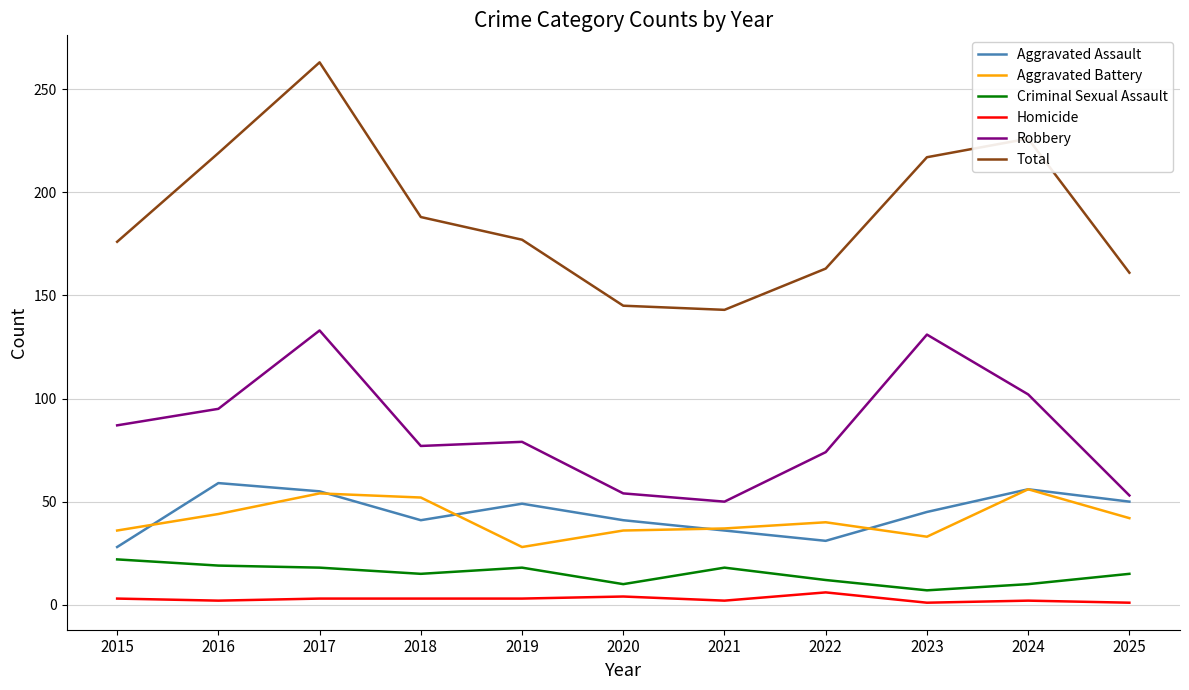

Read the Robbery value at 2025, to the nearest 5.

55